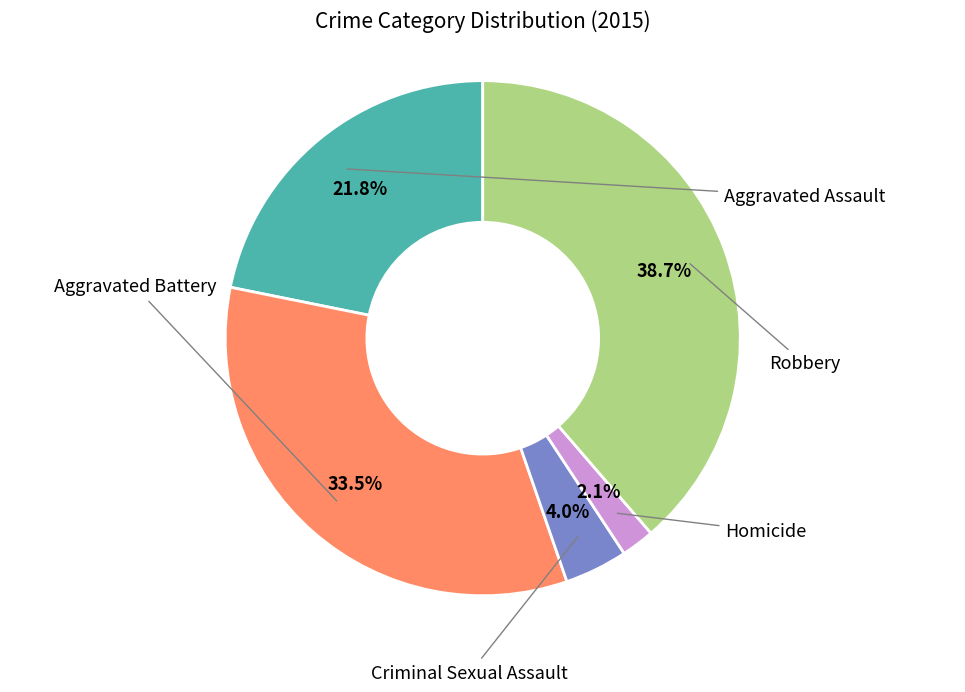

Does any single category account for the majority?

No